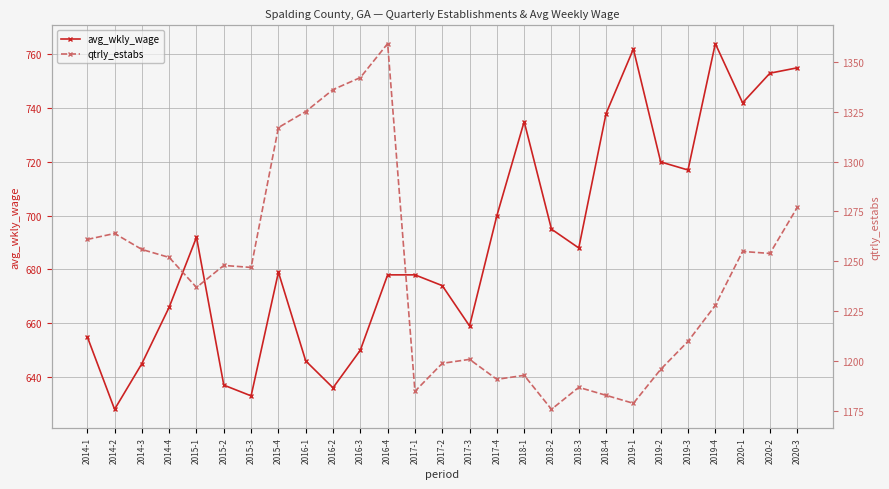

Is the value of qtrly_estabs at 2015-2 greater than the value of avg_wkly_wage at 2015-1?

Yes